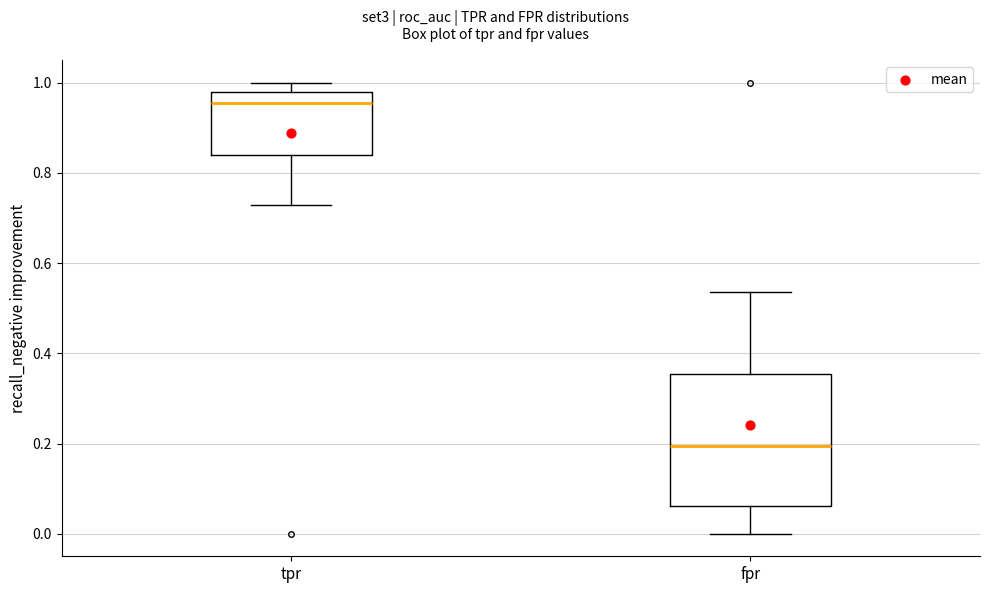

Reading left to right, read every box against the y-axis: the position of its median line, the range the box covers, and the ends of its whiskers. The values are not printed on the chart, so give them approximately, as read against the axis.

tpr: median 0.96, box 0.84 to 0.98, whiskers 0.72 to 1.00
fpr: median 0.20, box 0.06 to 0.36, whiskers 0.00 to 0.54